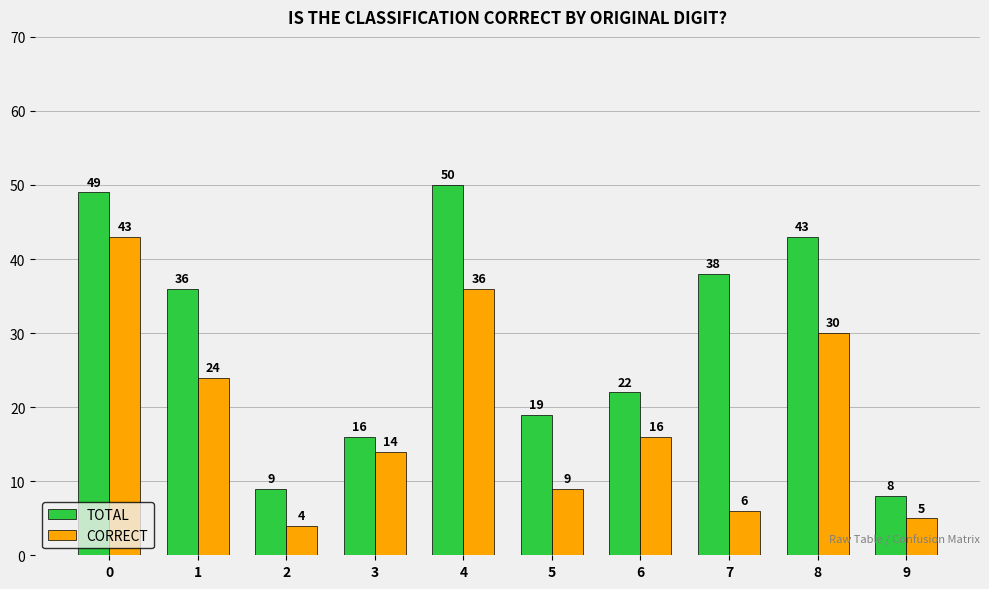

Which series changed the most between 3 and 4?

TOTAL